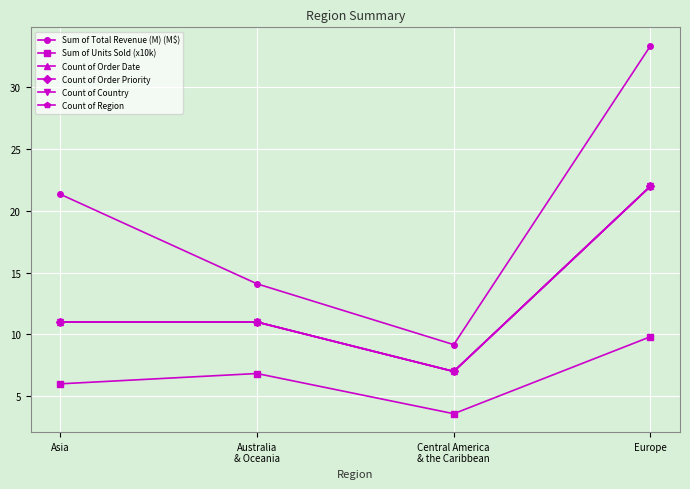

Reading right to left, transcribe all the data shown in this chart.

Sum of Total Revenue (M) (M$): Europe=33.4	Central America
& the Caribbean=9.2	Australia
& Oceania=14.1	Asia=21.3
Sum of Units Sold (x10k): Europe=9.8	Central America
& the Caribbean=3.6	Australia
& Oceania=6.8	Asia=6.0
Count of Order Date: Europe=22.0	Central America
& the Caribbean=7.0	Australia
& Oceania=11.0	Asia=11.0
Count of Order Priority: Europe=22.0	Central America
& the Caribbean=7.0	Australia
& Oceania=11.0	Asia=11.0
Count of Country: Europe=22.0	Central America
& the Caribbean=7.0	Australia
& Oceania=11.0	Asia=11.0
Count of Region: Europe=22.0	Central America
& the Caribbean=7.0	Australia
& Oceania=11.0	Asia=11.0